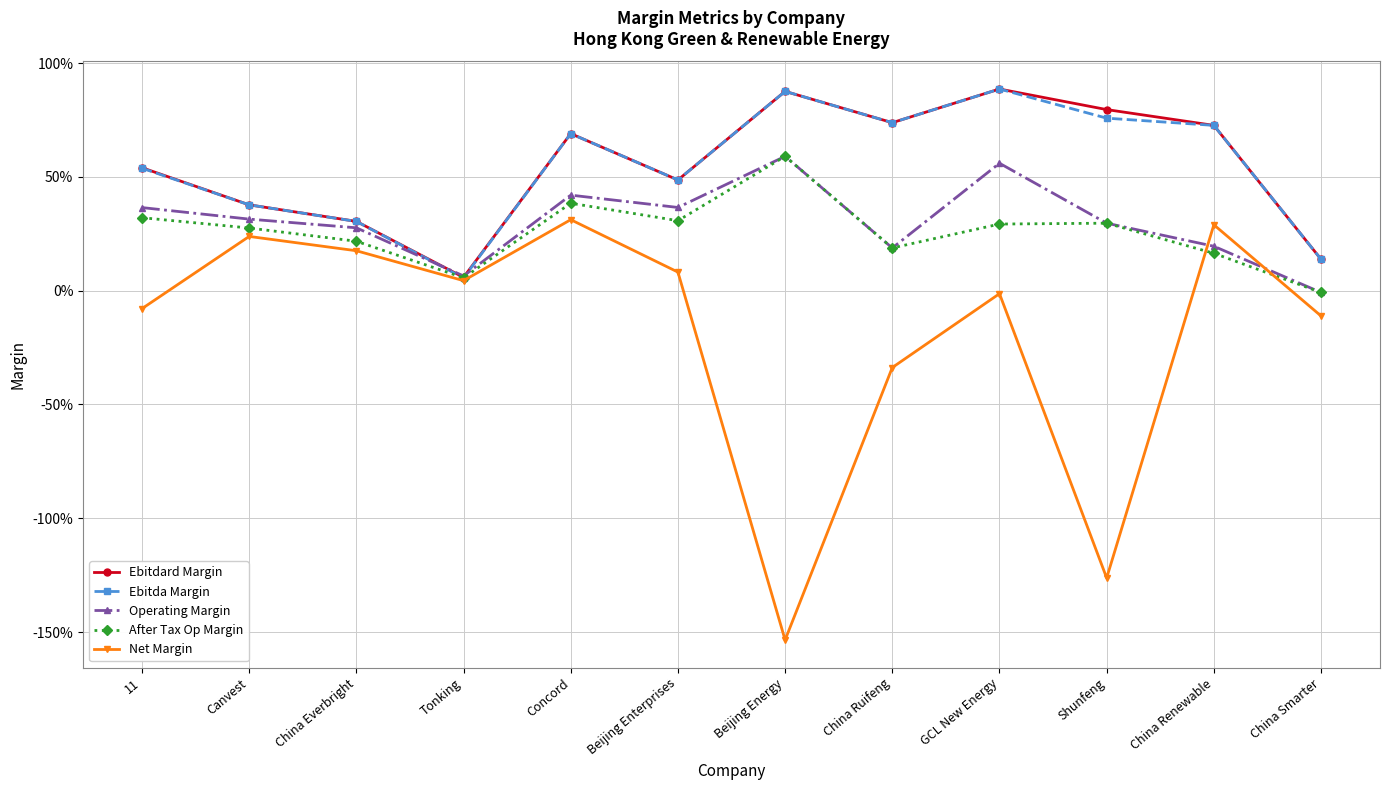

Does the chart have visible grid lines?

Yes